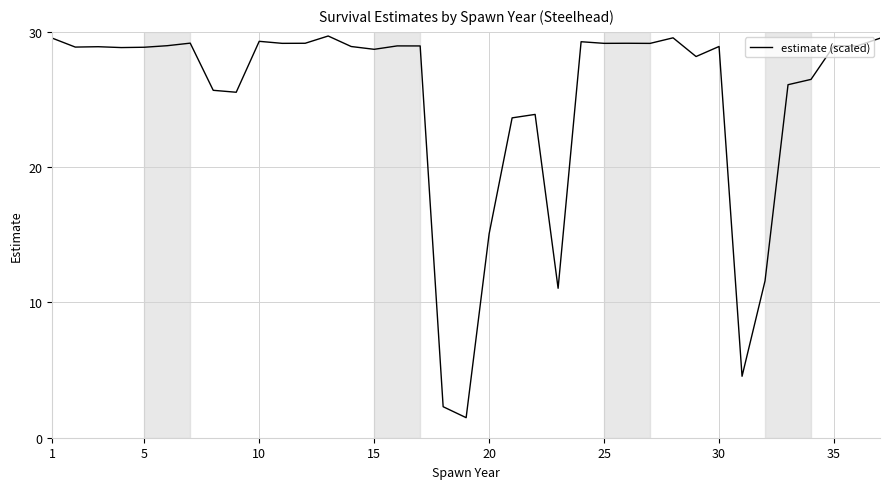

How many values are below 28?

12